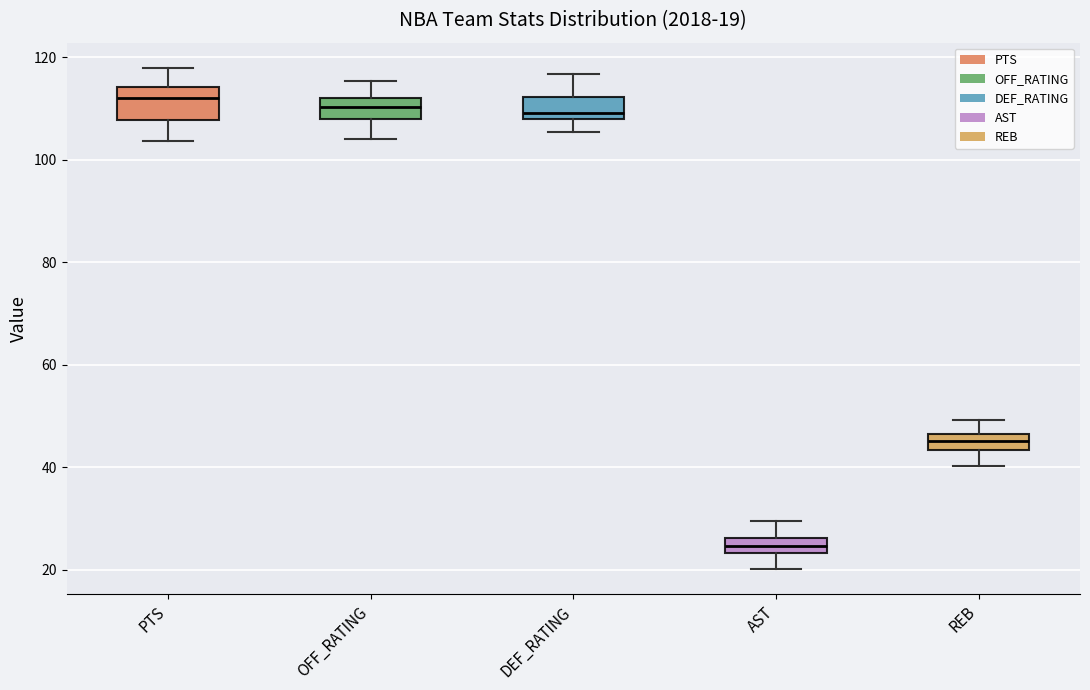

Comparing the boxes themselves (not the whiskers), which one is the tallest?

PTS